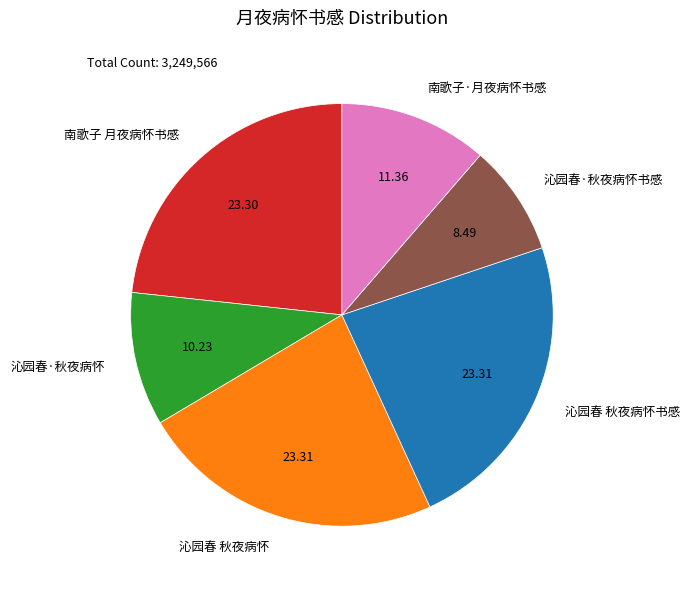

Approximately how many times larger is the value at 沁园春·秋夜病怀书感 compared to 沁园春 秋夜病怀书感?

0.4